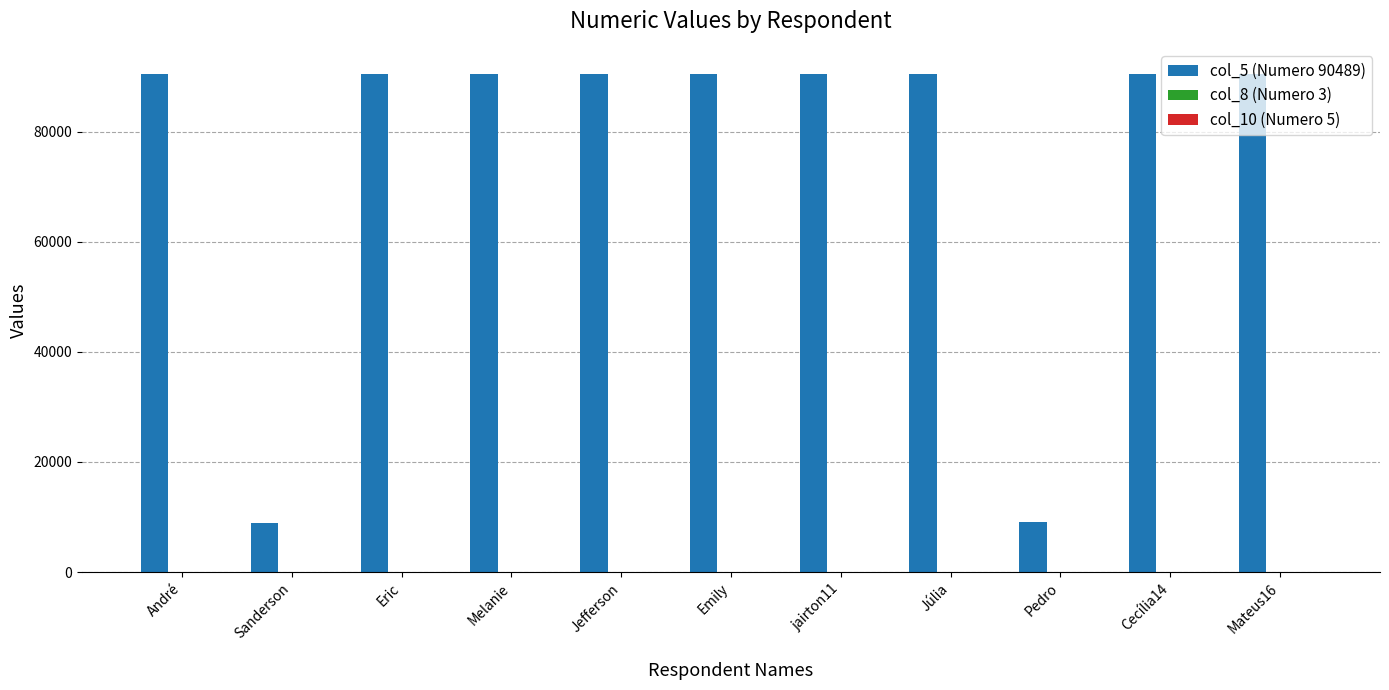

Is it true that col_5 (Numero 90489) equals 22662 at Eric?

False